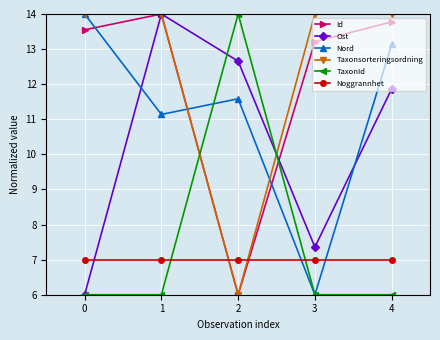

The Nord series shows 11.1 at 1. True or false?

True